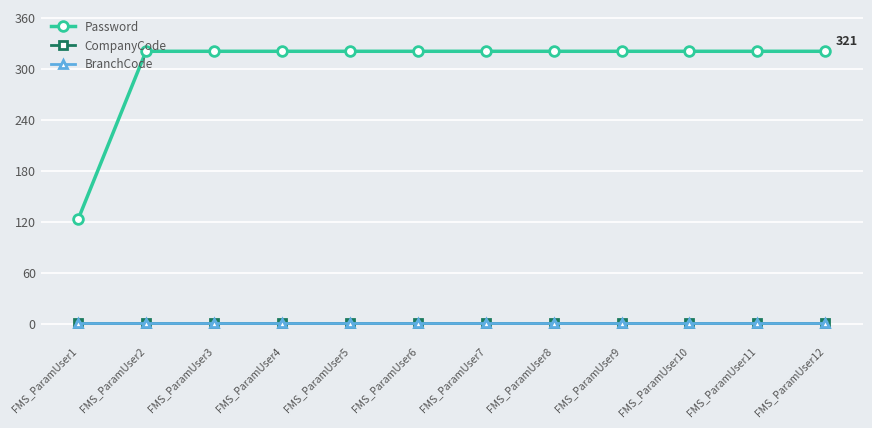

Is this an area chart (filled region under the line)?

No